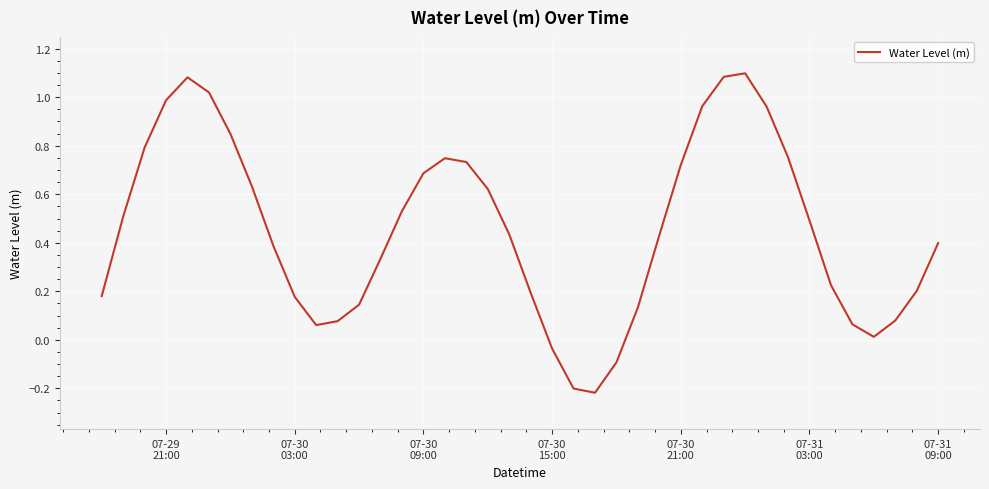

What is the difference between the maximum and minimum values?

1.3